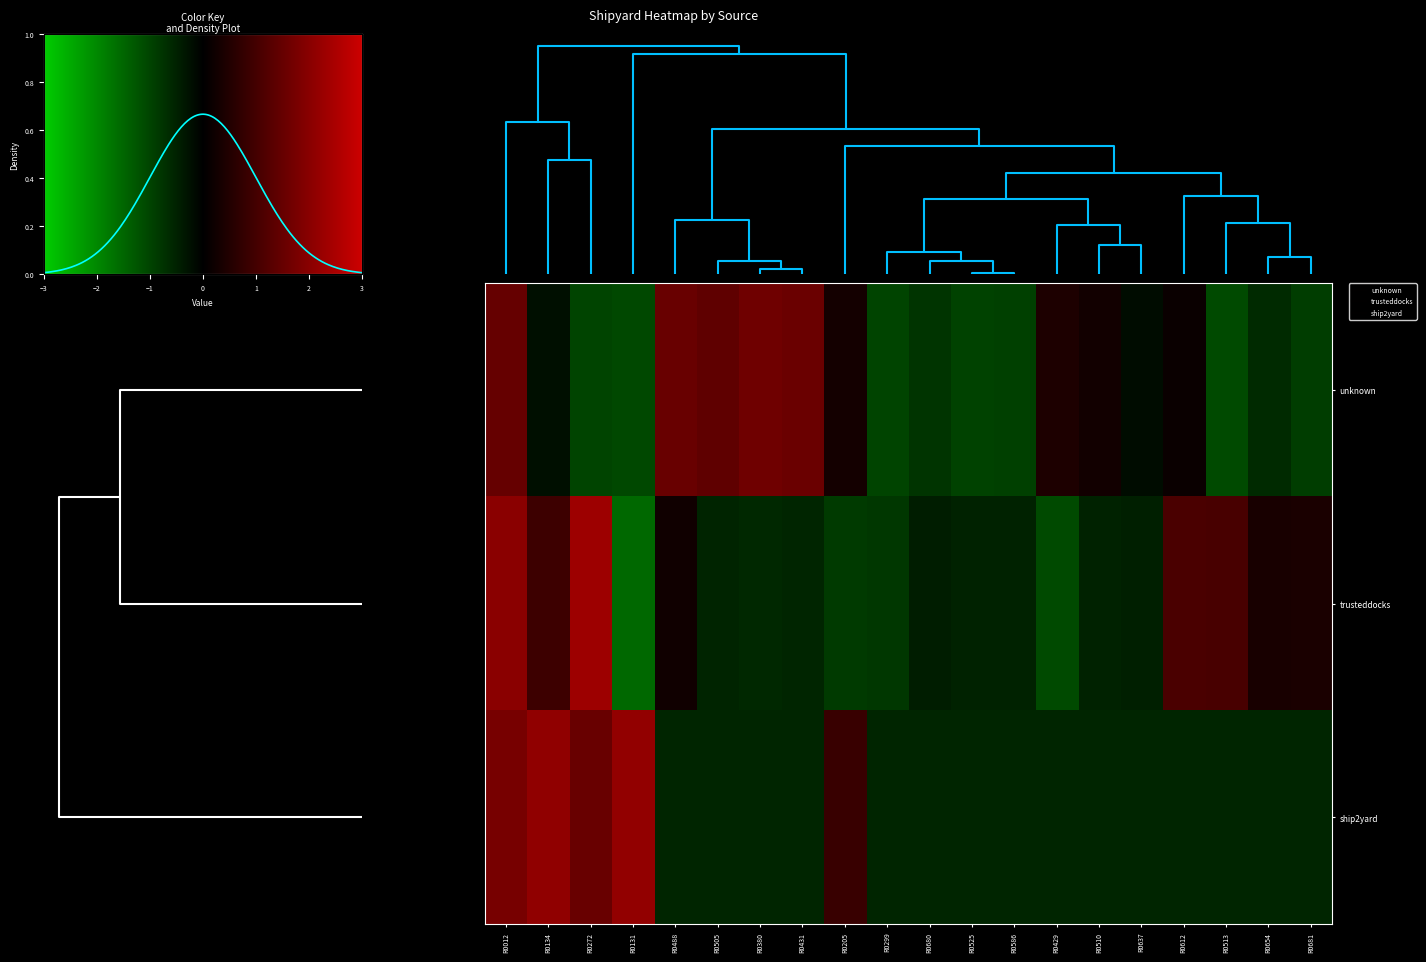

True or false: unknown has a value of 0.1 at R0612.

True